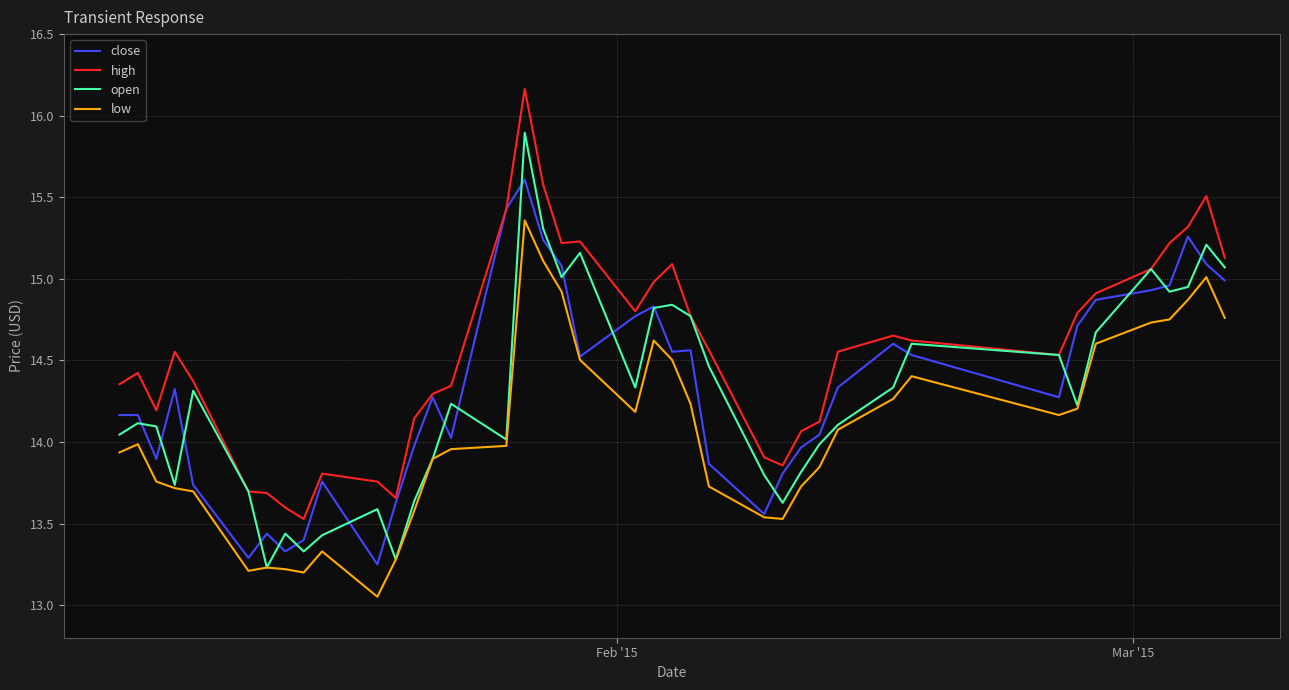

List the series in order of their peak value, highest first.

high, open, close, low